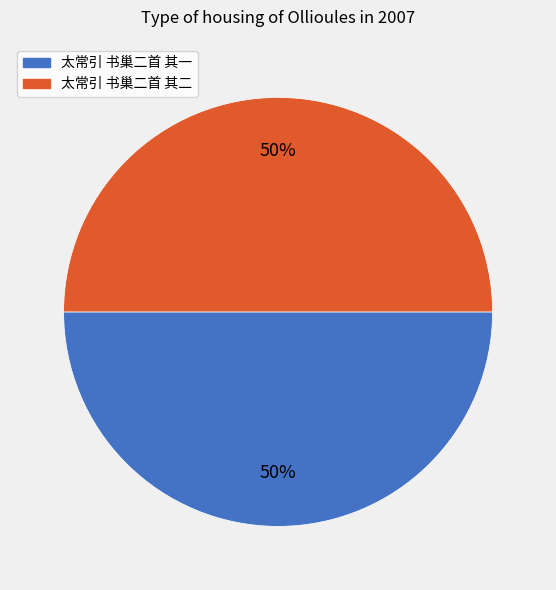

The 太常引 书巢二首 其一 slice represents 50% of the pie. True or false?

True